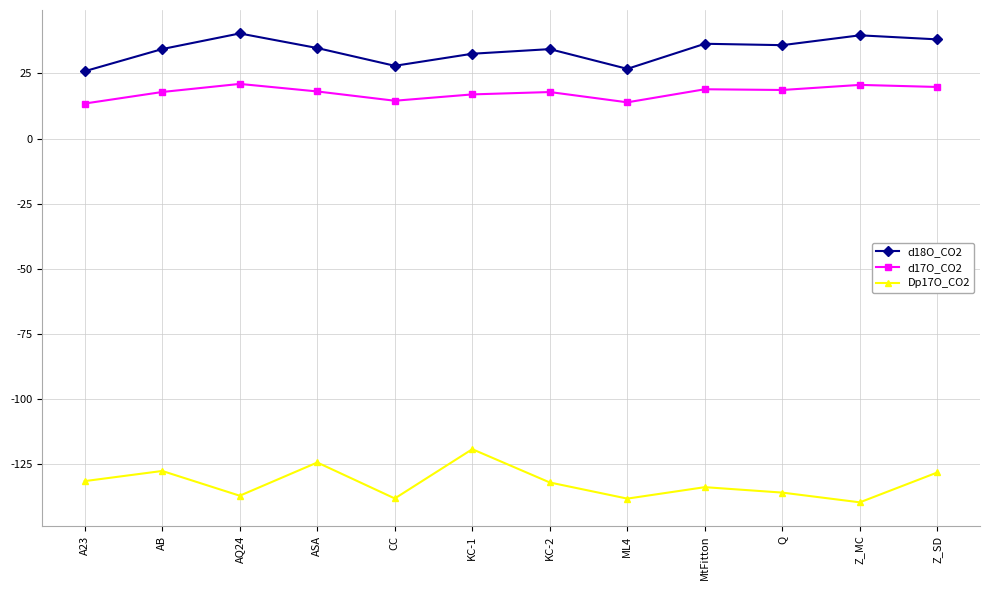

What value does the Dp17O_CO2 series have at KC-1?

-119.3